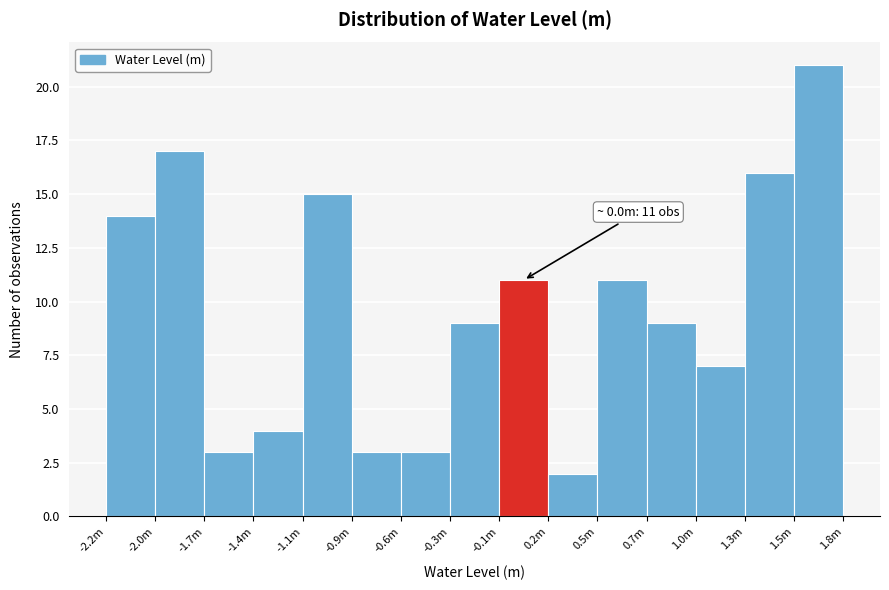

Reading left to right, list all the values displayed in this chart.

-2.2m=14	-2.0m=17	-1.7m=3	-1.4m=4	-1.1m=15	-0.9m=3	-0.6m=3	-0.3m=9	-0.1m=11	0.2m=2	0.5m=11	0.7m=9	1.0m=7	1.3m=16	1.5m=21